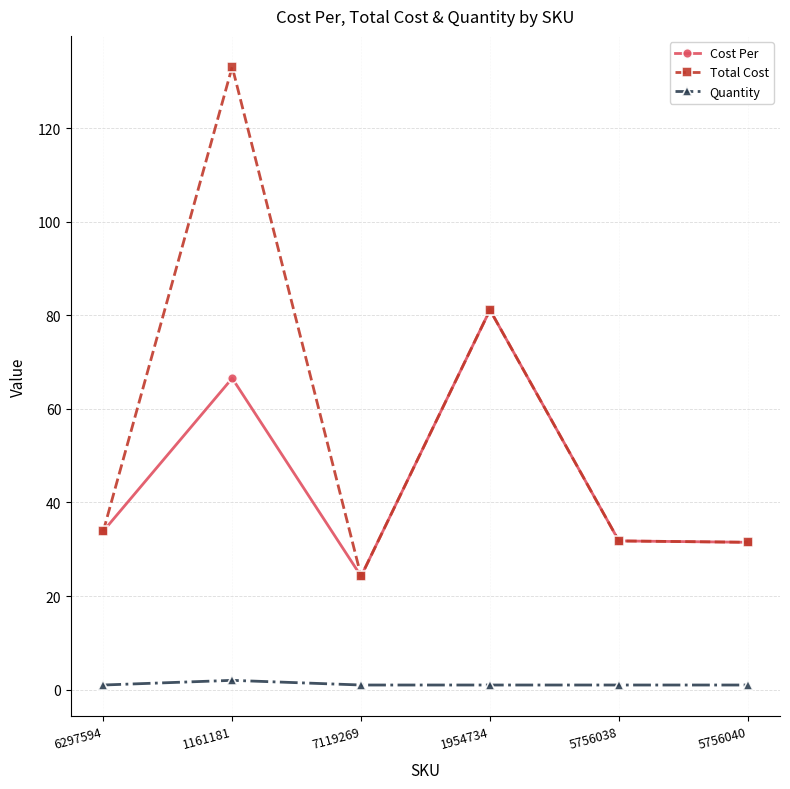

Where is Total Cost nearest to the value 78?

1954734